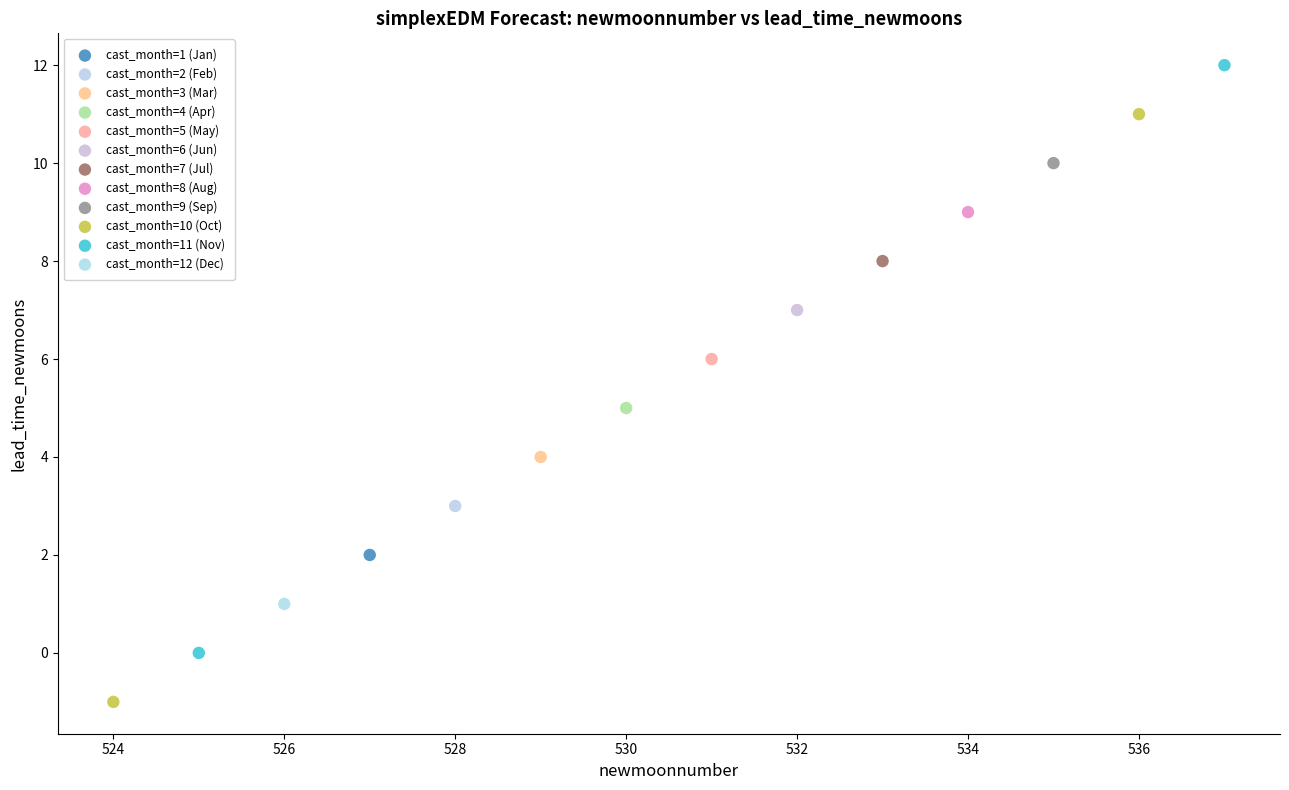

Which series contains the highest Y value?

cast_month=11 (Nov)